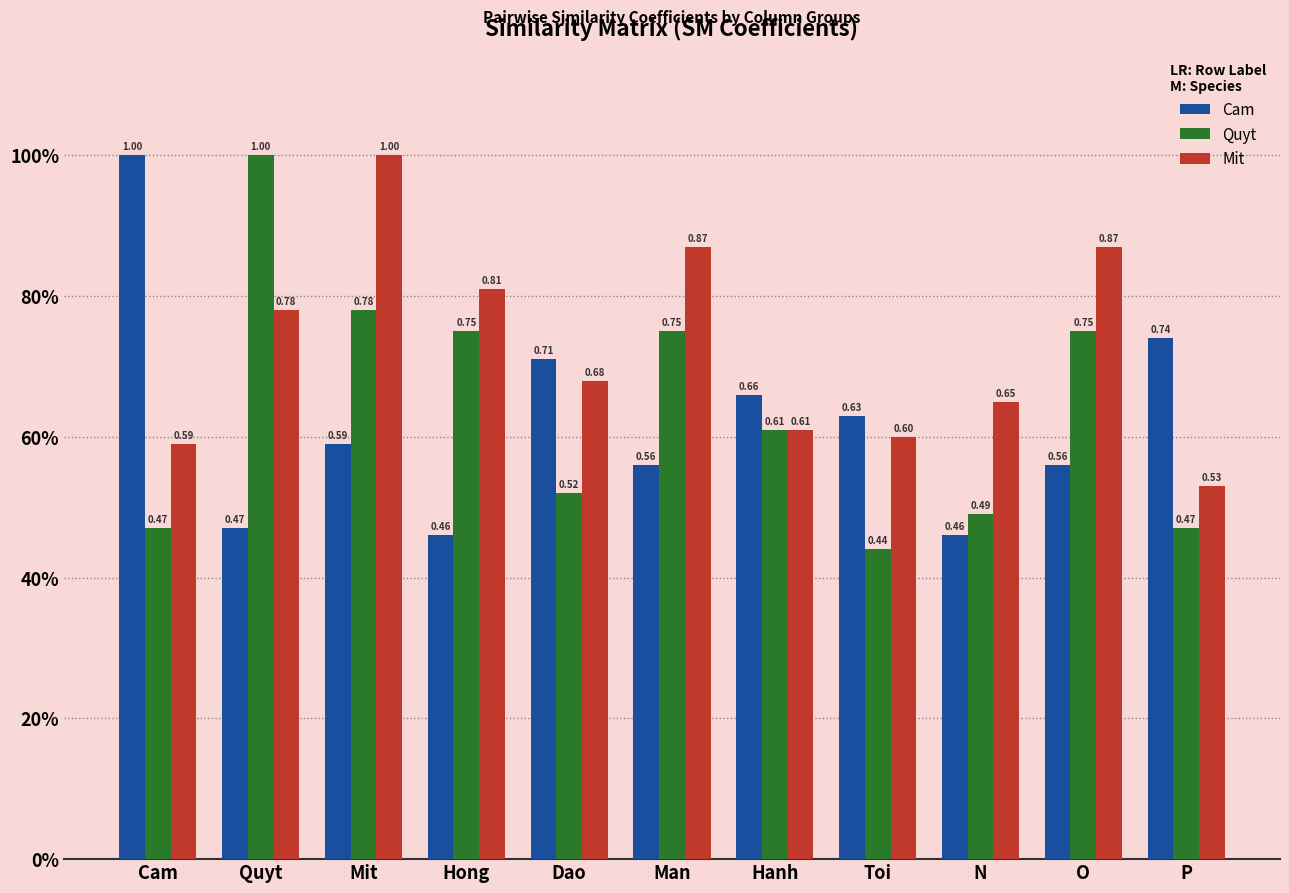

Is the value of Cam at Cam greater than the value of Quyt at Quyt?

No